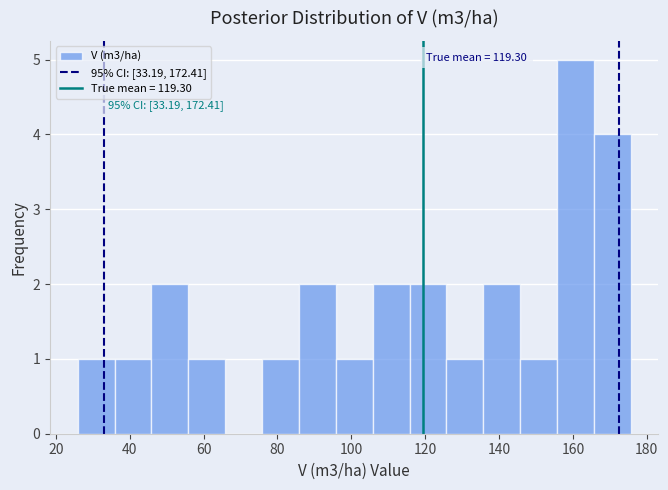

Over which range of the x-axis is the bar tallest?

156 to 166